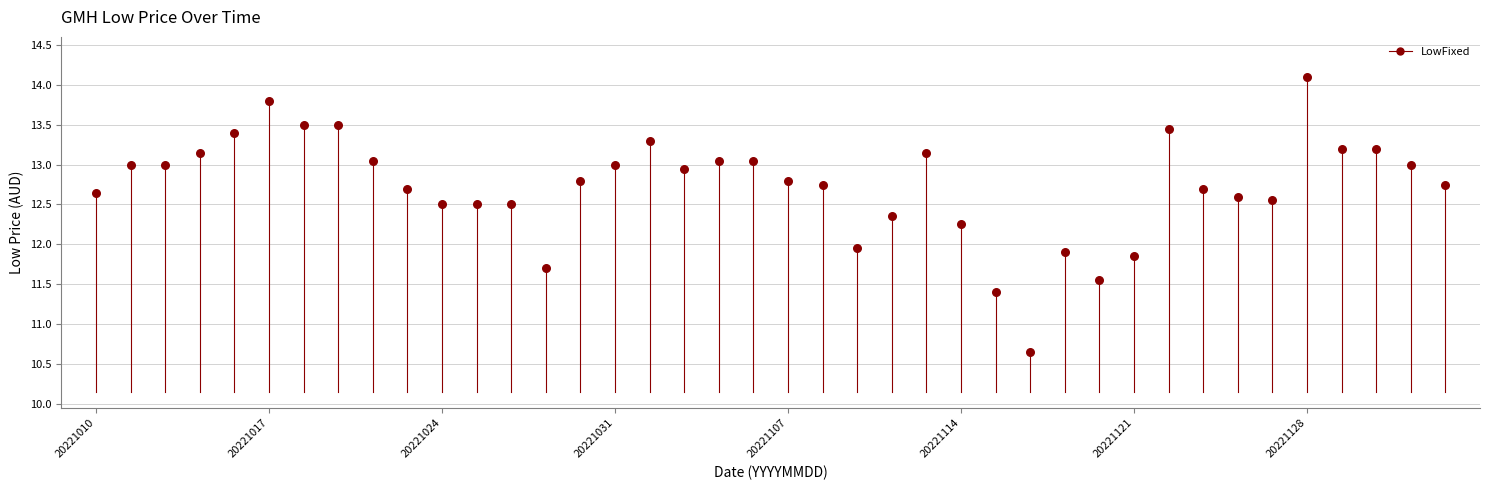

How many data points are displayed?

40